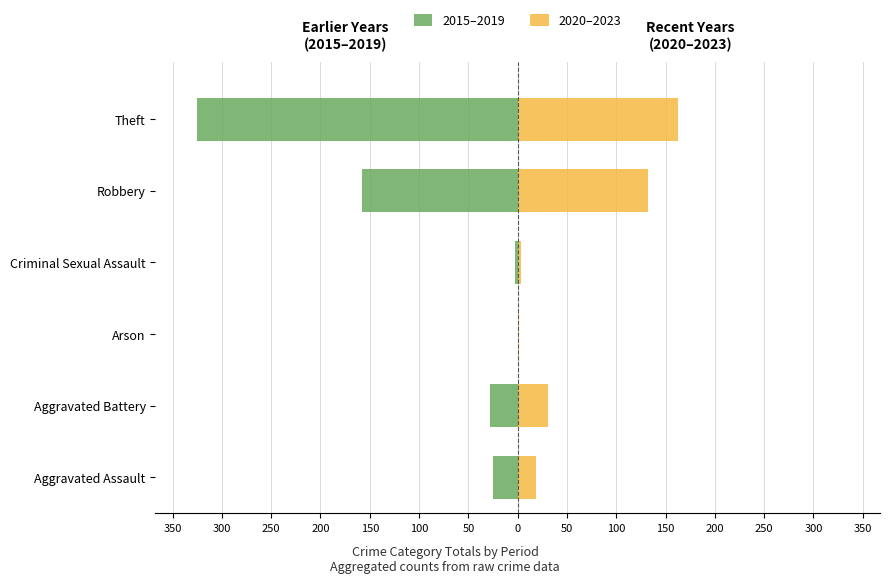

How many values in the 2015–2019 series exceed -25?

2